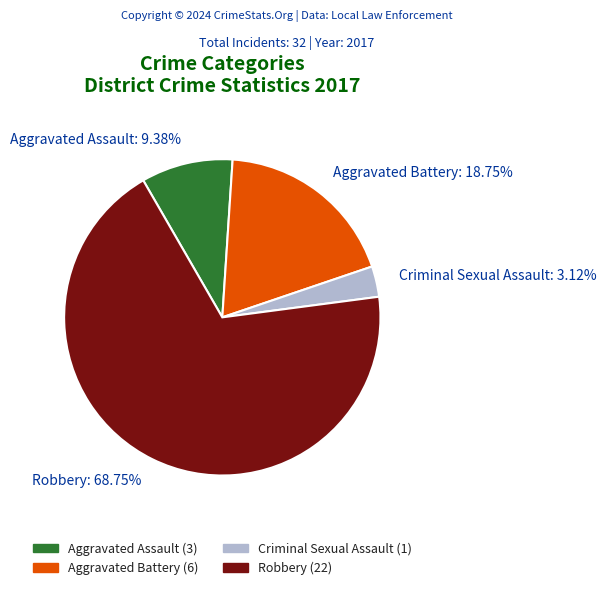

How many slices are in this pie chart?

4